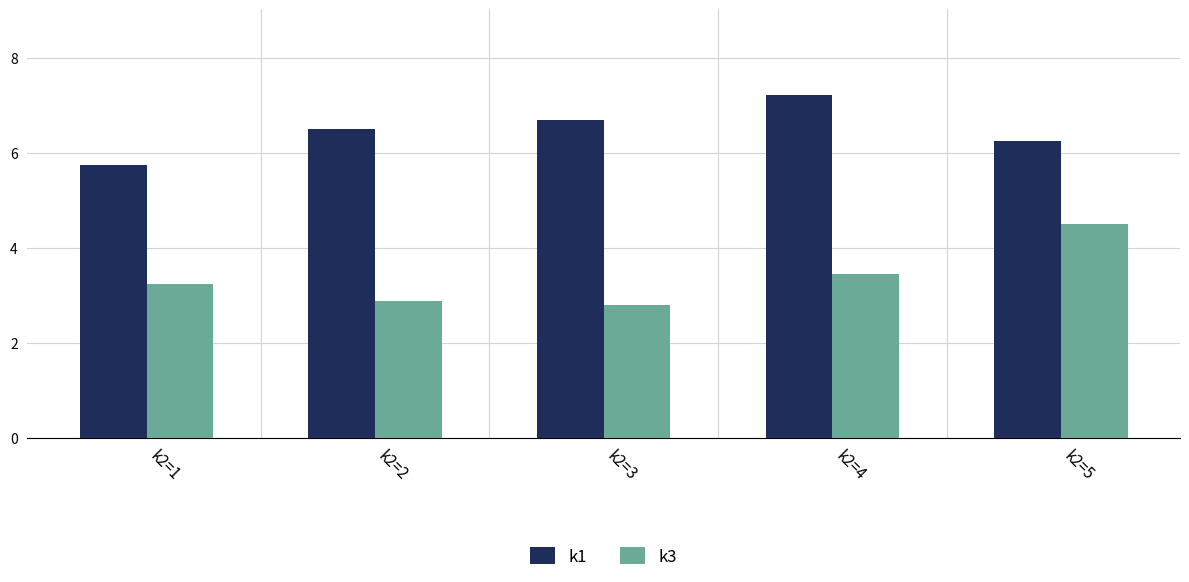

Where does the k1 series first go above 6?

k2=2